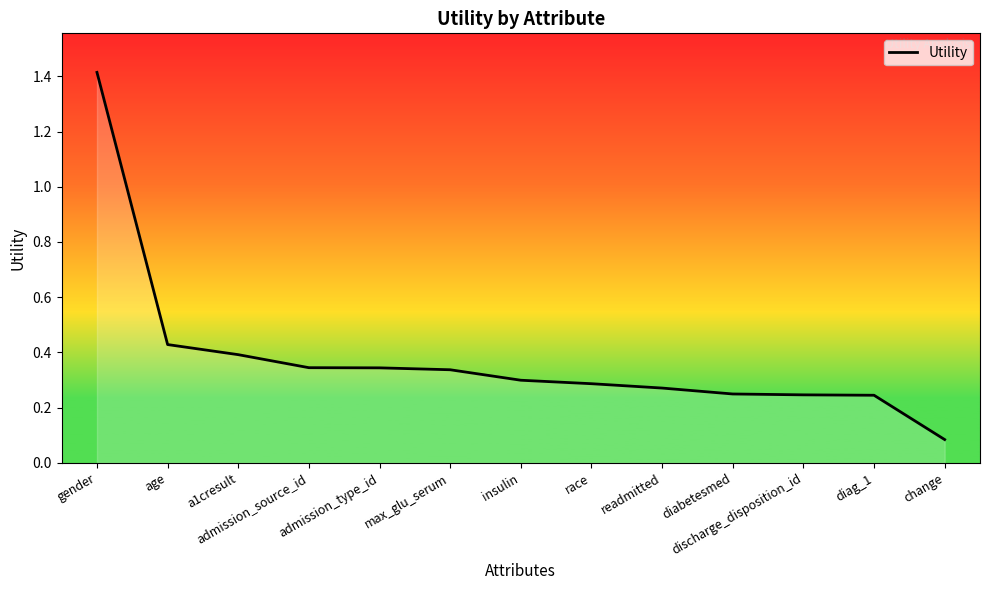

Read the value at change.

0.1